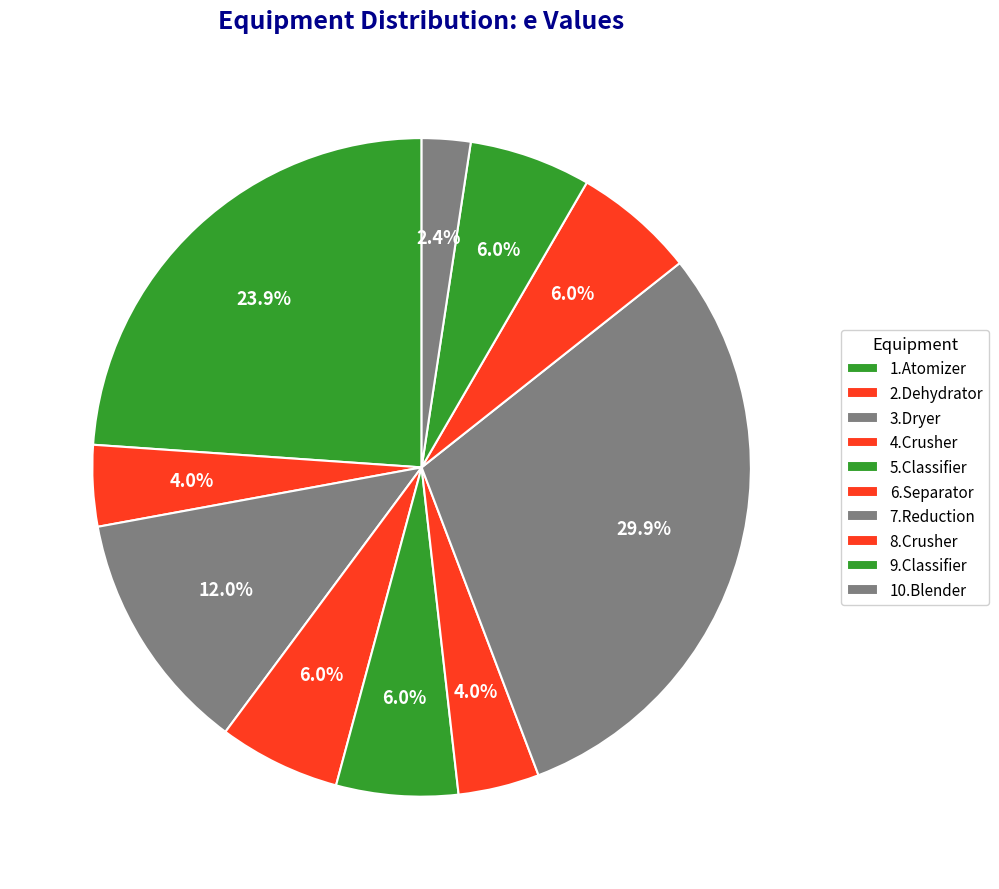

Count the number of slices in the pie.

10